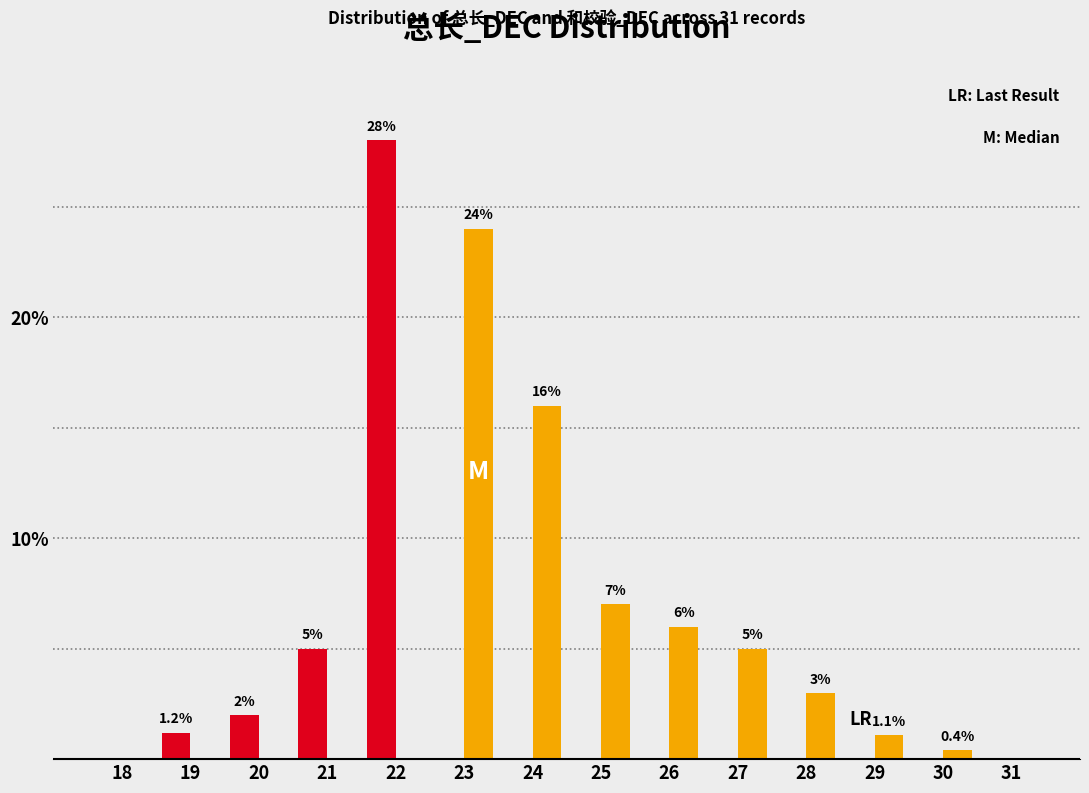

Reading left to right, list all the values displayed in this chart.

总长_DEC: 18=0.0	19=1.2	20=2.0	21=5.0	22=28.0	23=0.0	24=0.0	25=0.0	26=0.0	27=0.0	28=0.0	29=0.0	30=0.0	31=0.0
和校验_DEC: 18=0.0	19=0.0	20=0.0	21=0.0	22=0.0	23=24.0	24=16.0	25=7.0	26=6.0	27=5.0	28=3.0	29=1.1	30=0.4	31=0.0